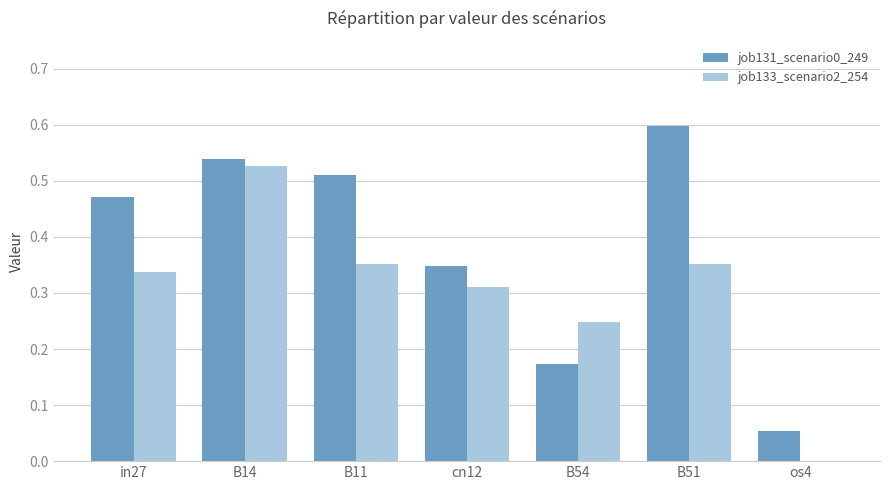

Which series changed the most between cn12 and B51?

job131_scenario0_249